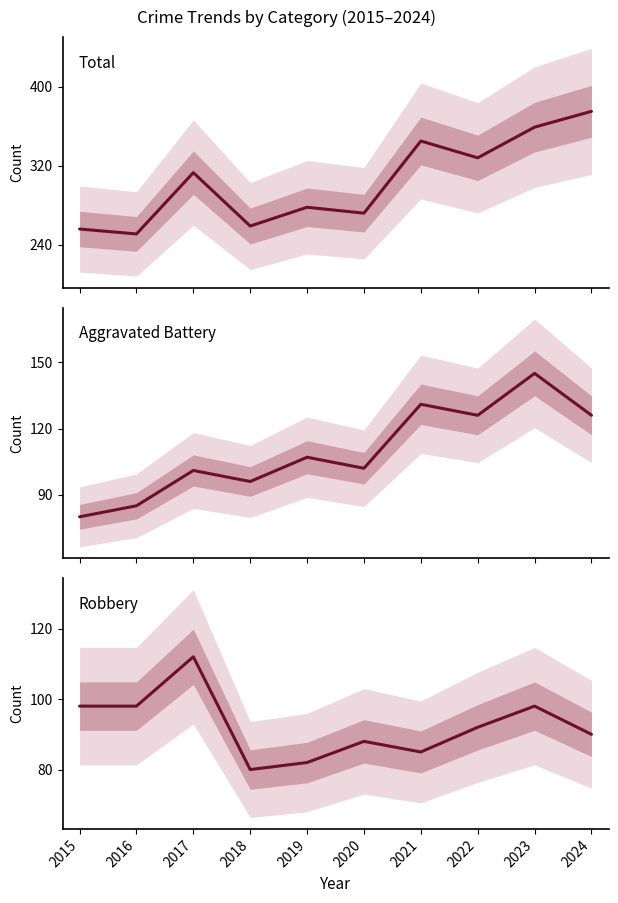

The Aggravated Battery series shows 143 at 2016. True or false?

False